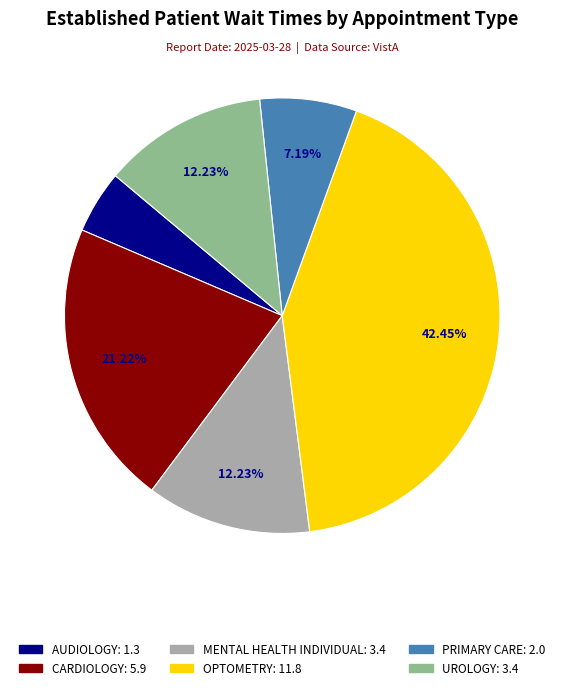

How much of the chart is everything except MENTAL HEALTH INDIVIDUAL?

87.8%